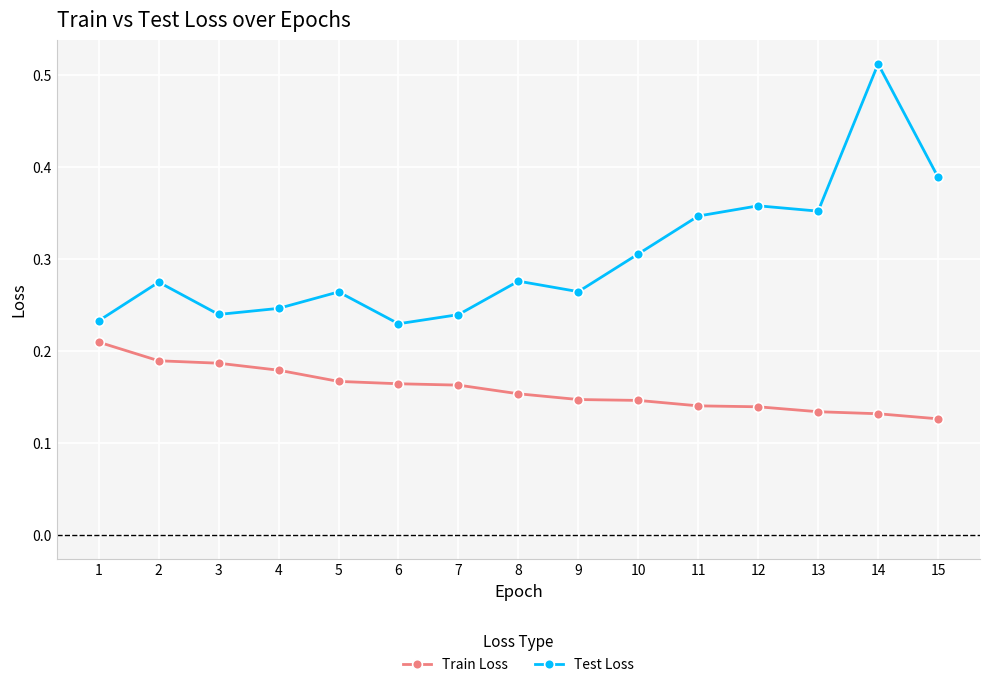

Does the chart have visible grid lines?

Yes